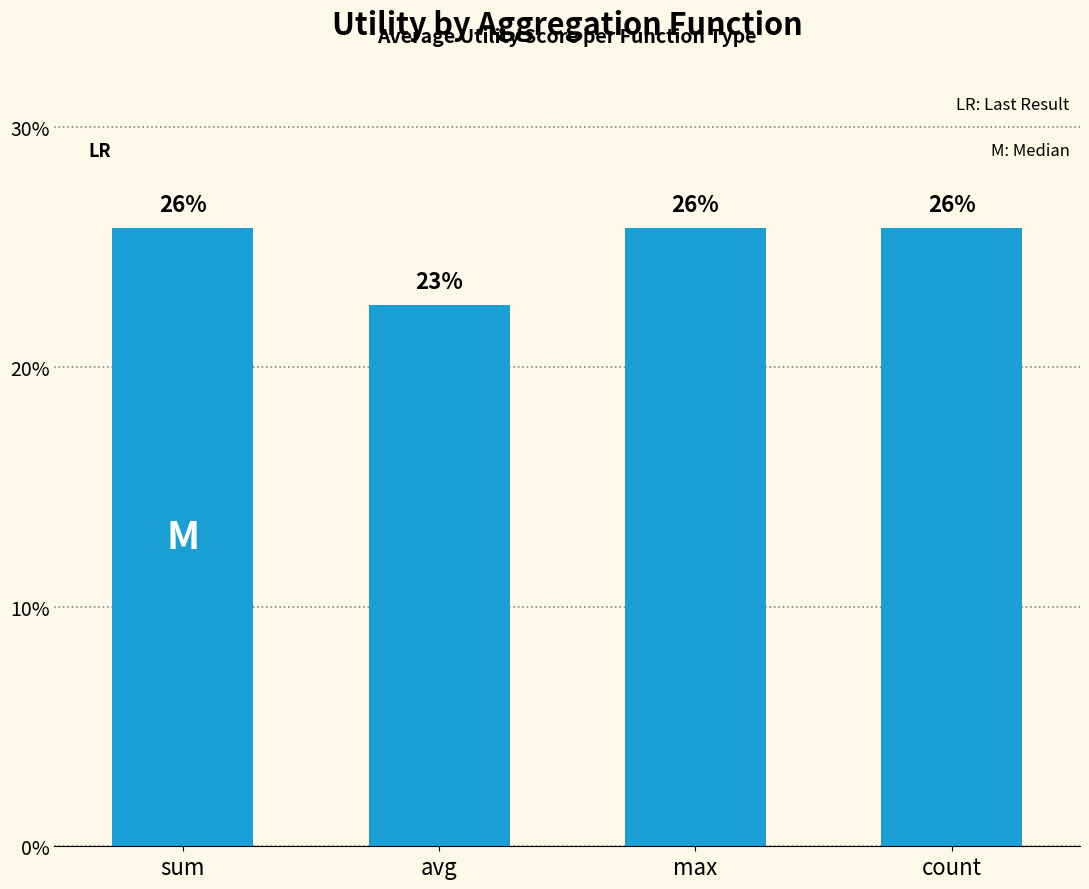

Does the chart contain any negative values?

No